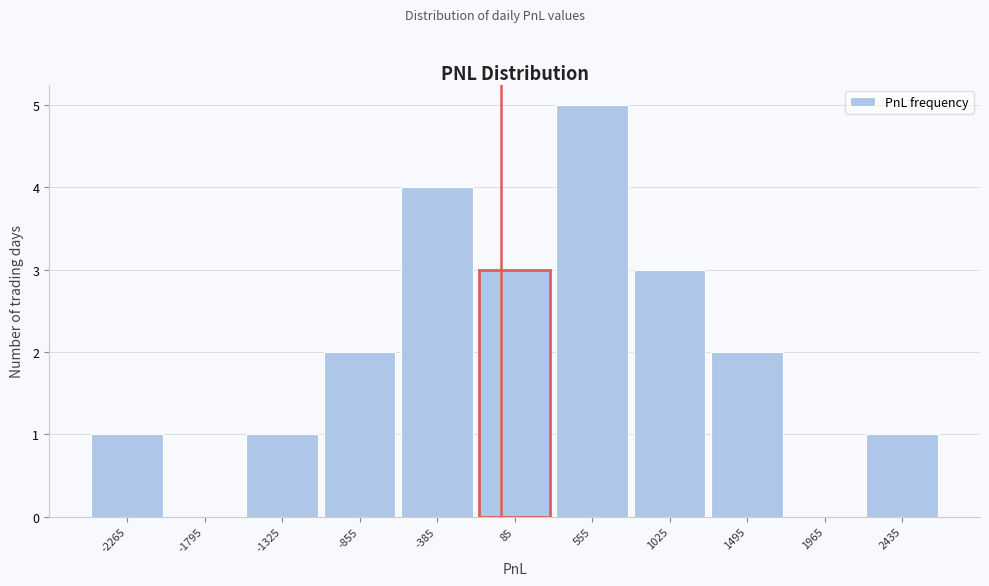

Over which range of the x-axis is the bar tallest?

320 to 790